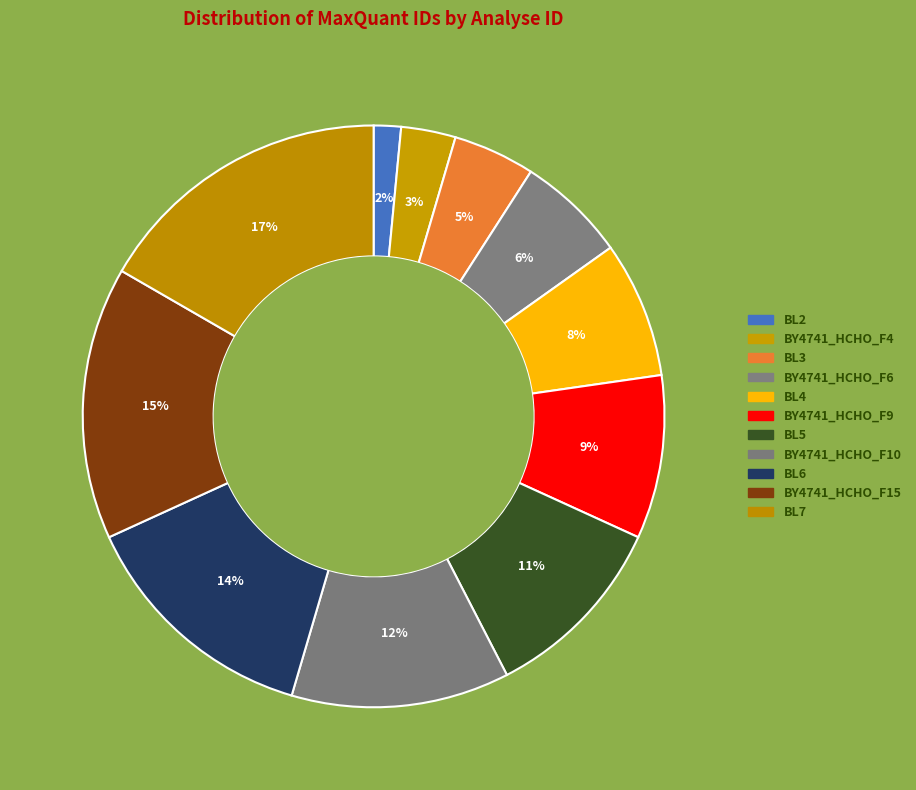

How many segments does this pie chart have?

11